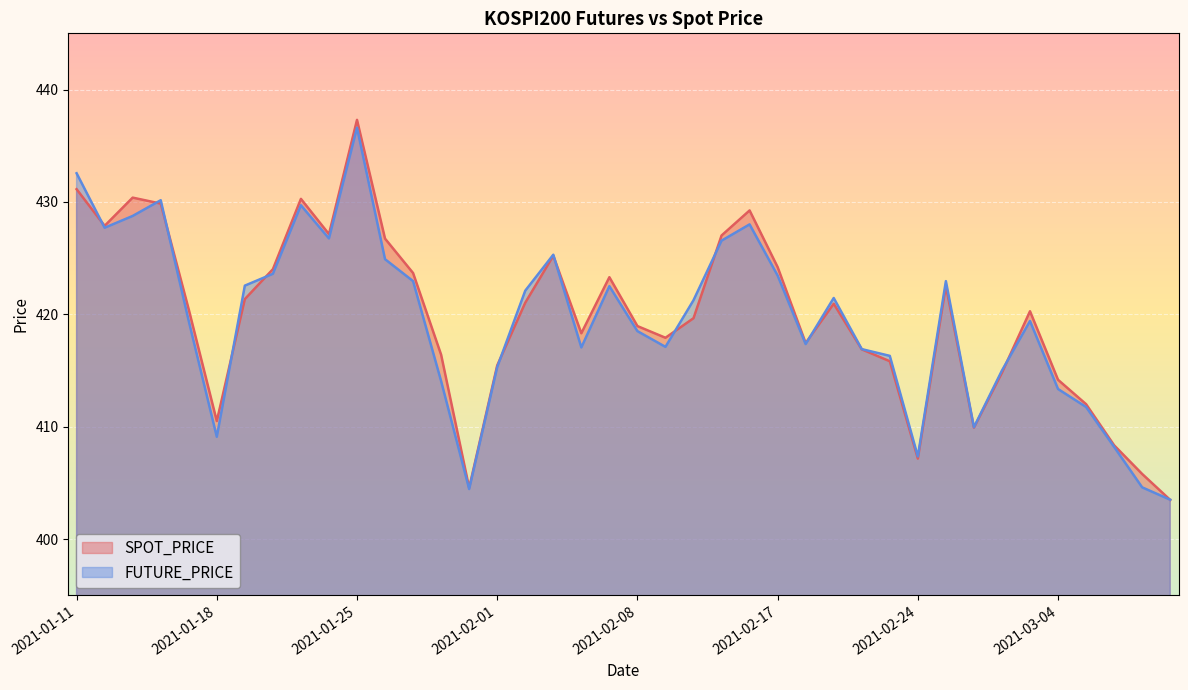

What is the label of the 2nd point from the left?

2021-01-12